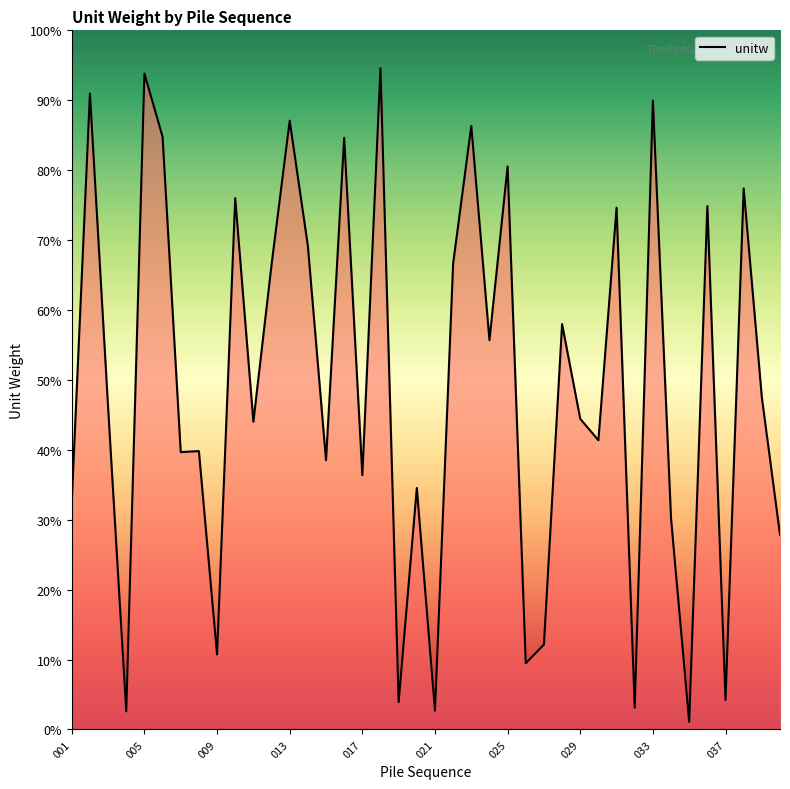

Does the chart have visible grid lines?

No